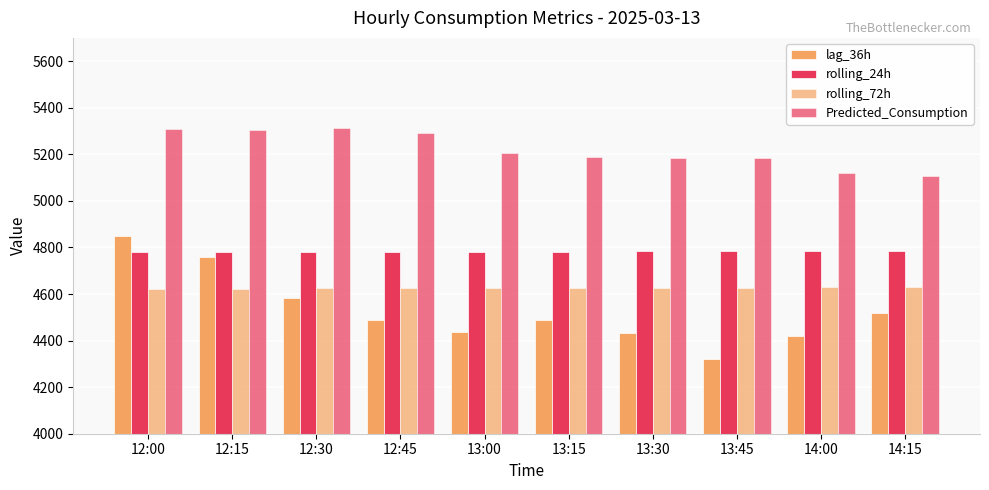

Rank the series at 14:15 from lowest to highest value.

lag_36h, rolling_72h, rolling_24h, Predicted_Consumption